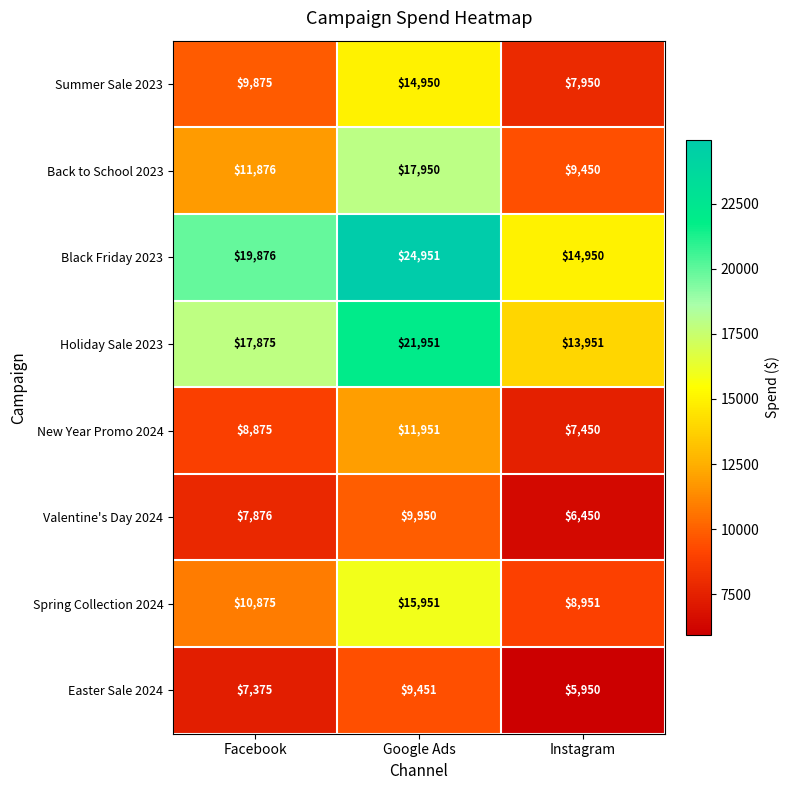

Count the number of categories in the chart.

3